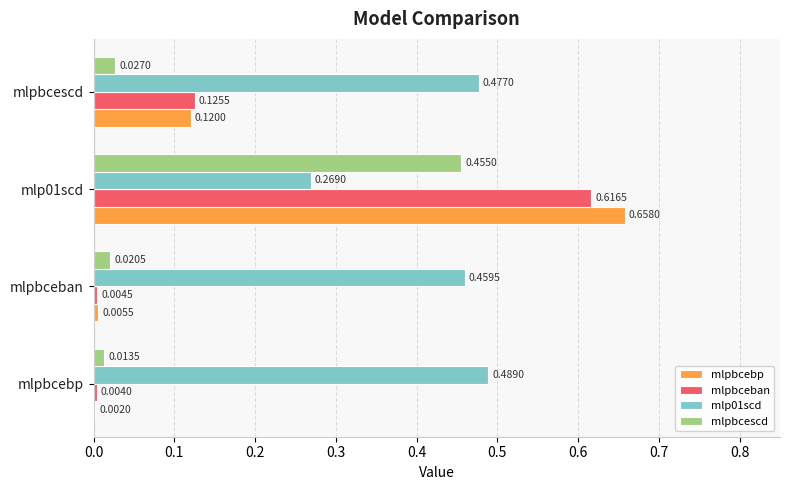

At which label is mlpbcescd closest to 0?

mlpbcebp